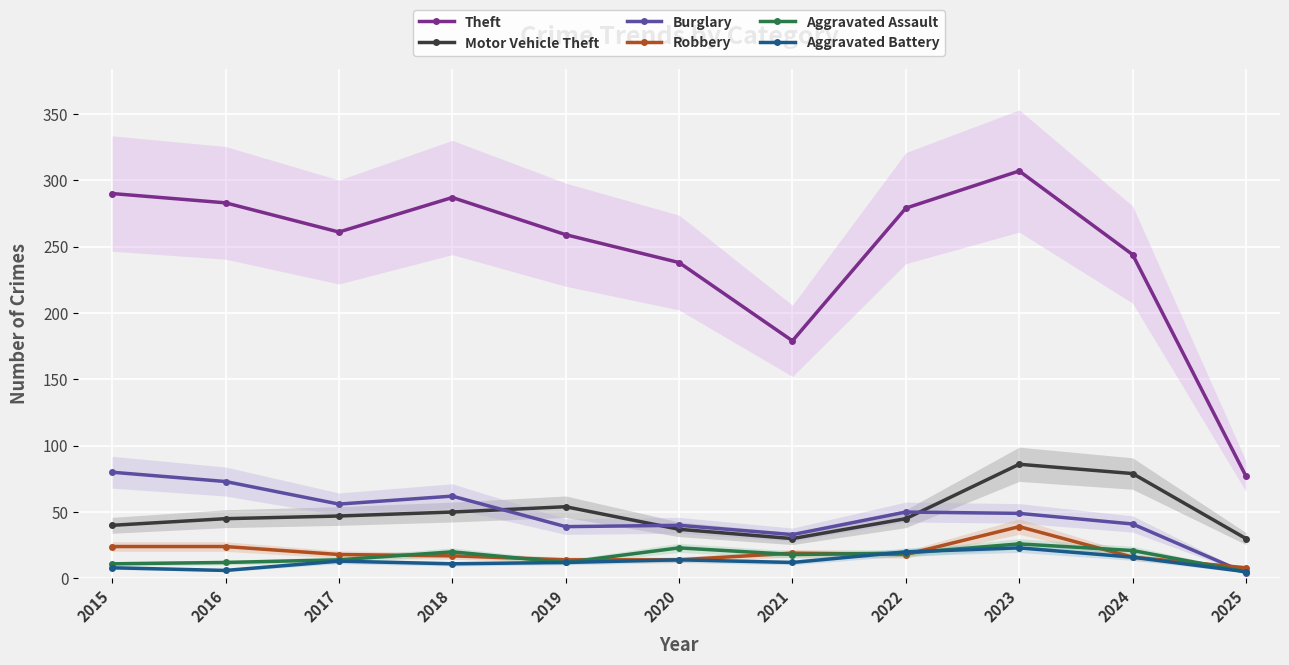

Where is Aggravated Battery nearest to the value 14?

2020